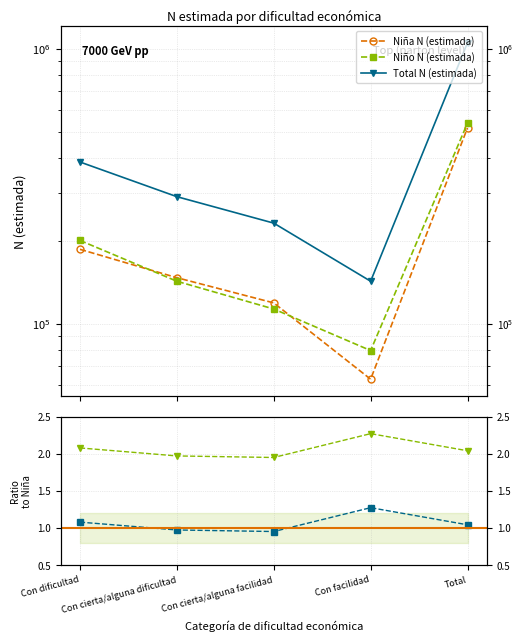

What is the minimum value for Niño N (estimada)?

79960.0